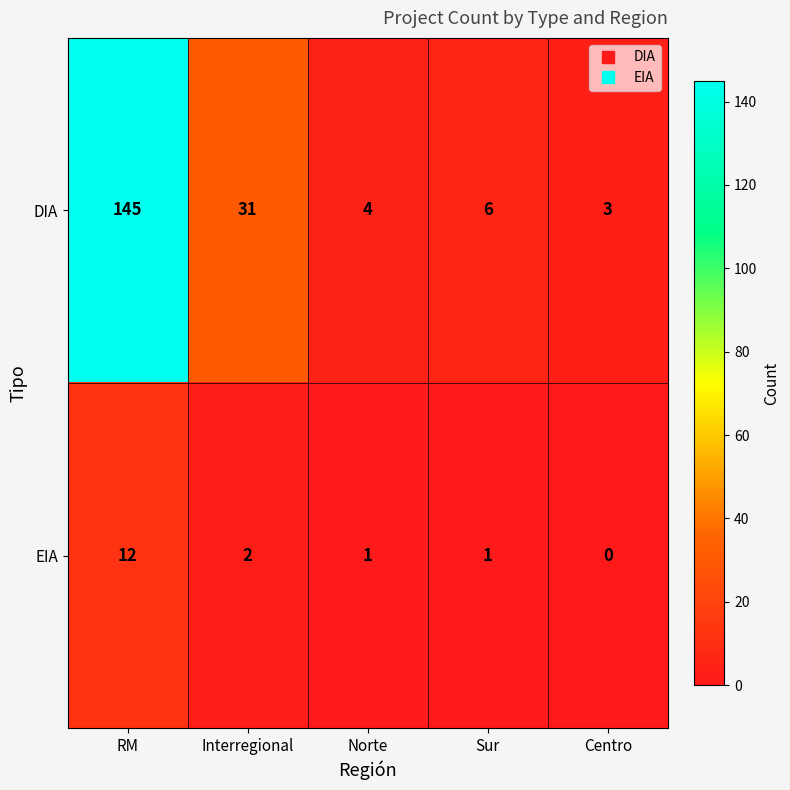

Rank the series by their average value, from lowest to highest.

EIA, DIA